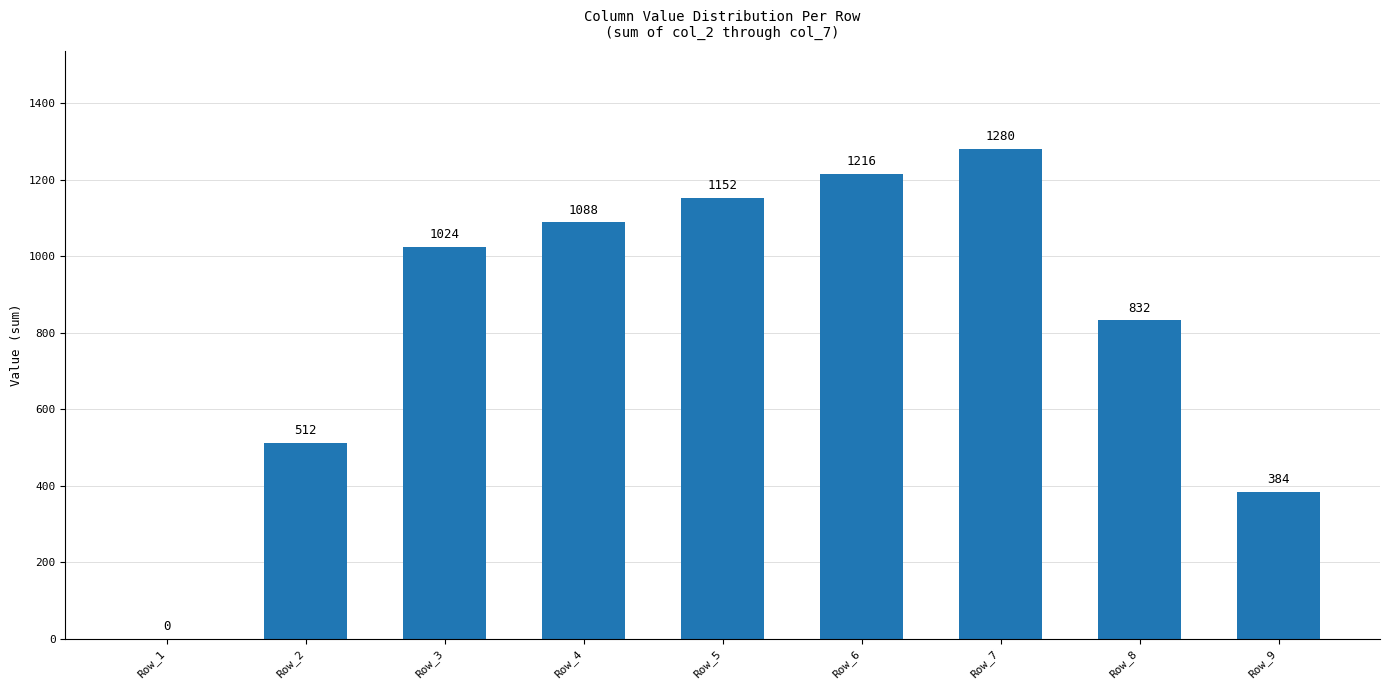

Between Row_9 and Row_2, which is larger?

Row_2